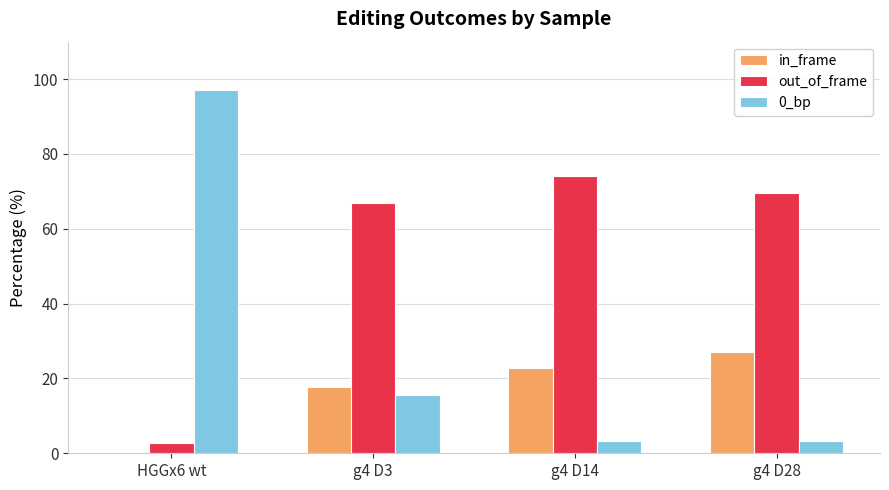

At which label does in_frame reach its peak?

g4 D28